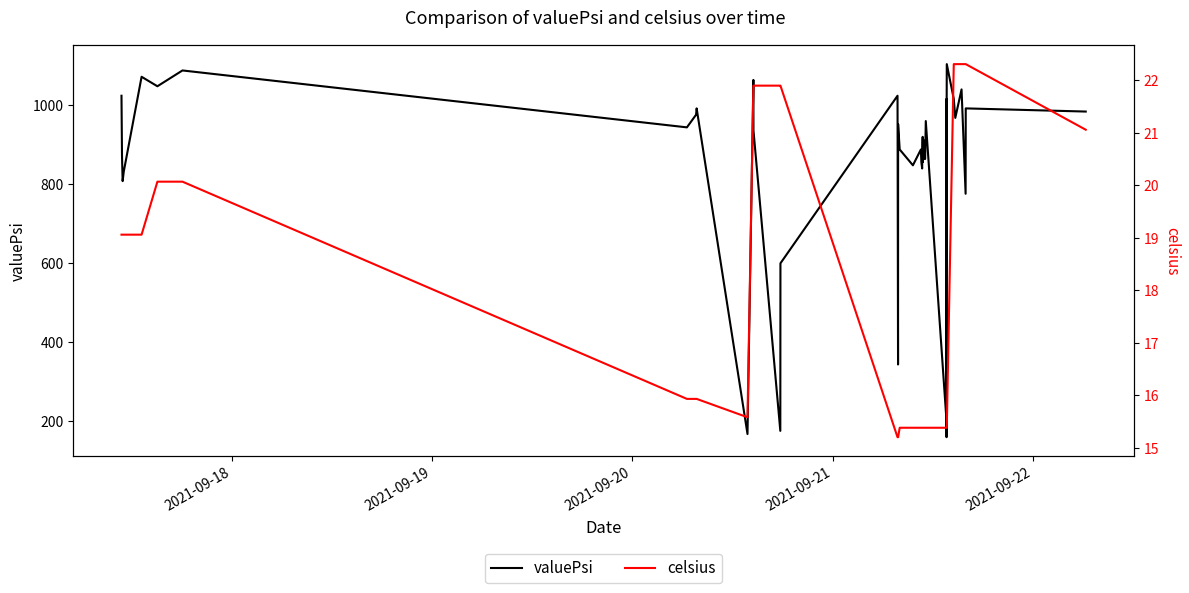

What is the minimum value shown in the chart?

15.2